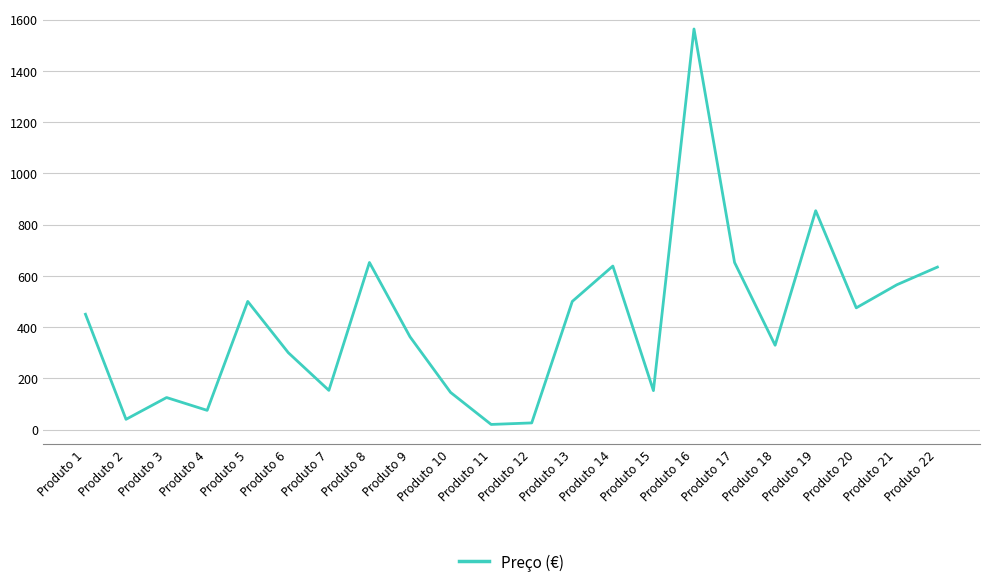

Which category has the highest value across all series?

Produto 16